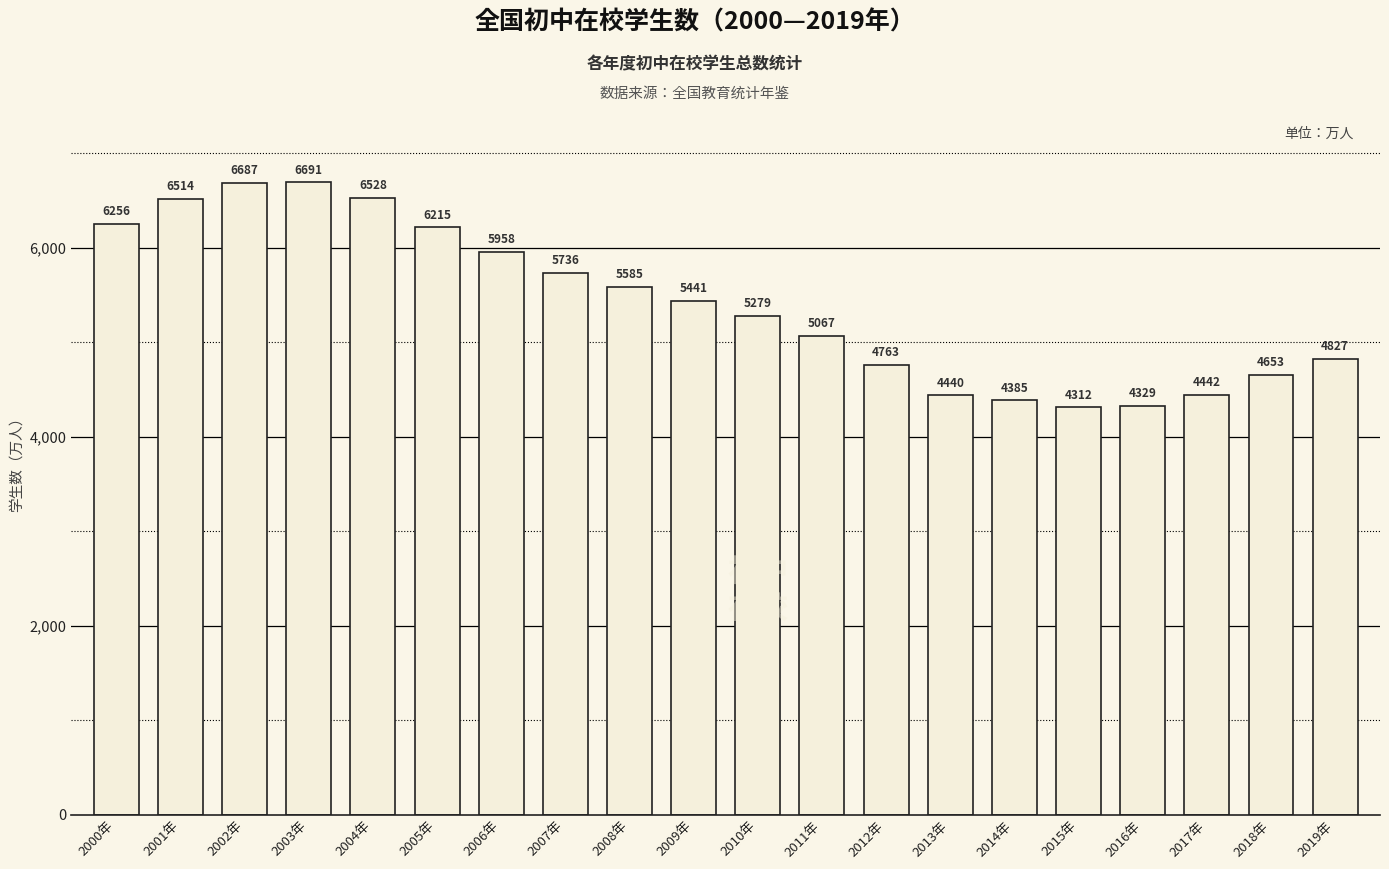

At which label is the value closest to 5501?

2009年